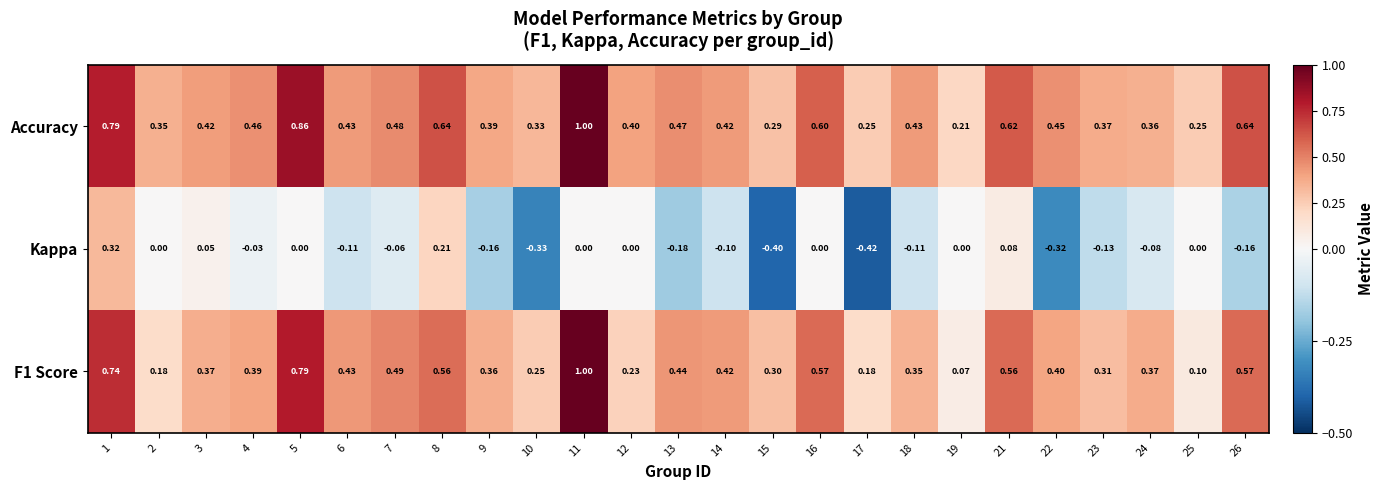

Is the value of Kappa at 13 greater than the value of F1 Score at 4?

No